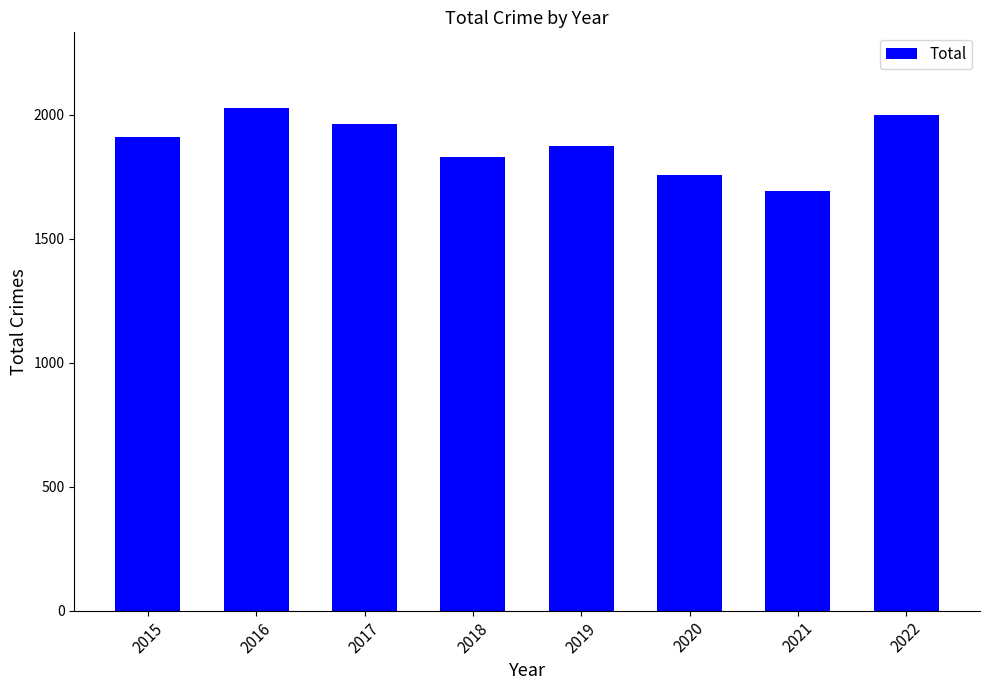

Count the number of categories in the chart.

8